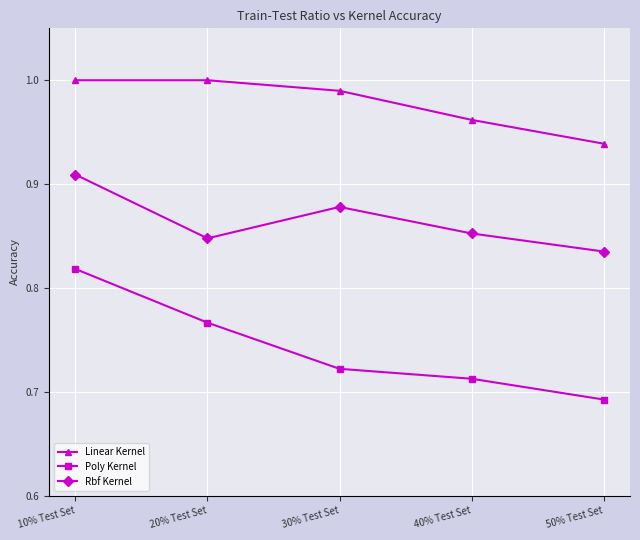

True or false: Rbf Kernel and Linear Kernel cross at least once.

False